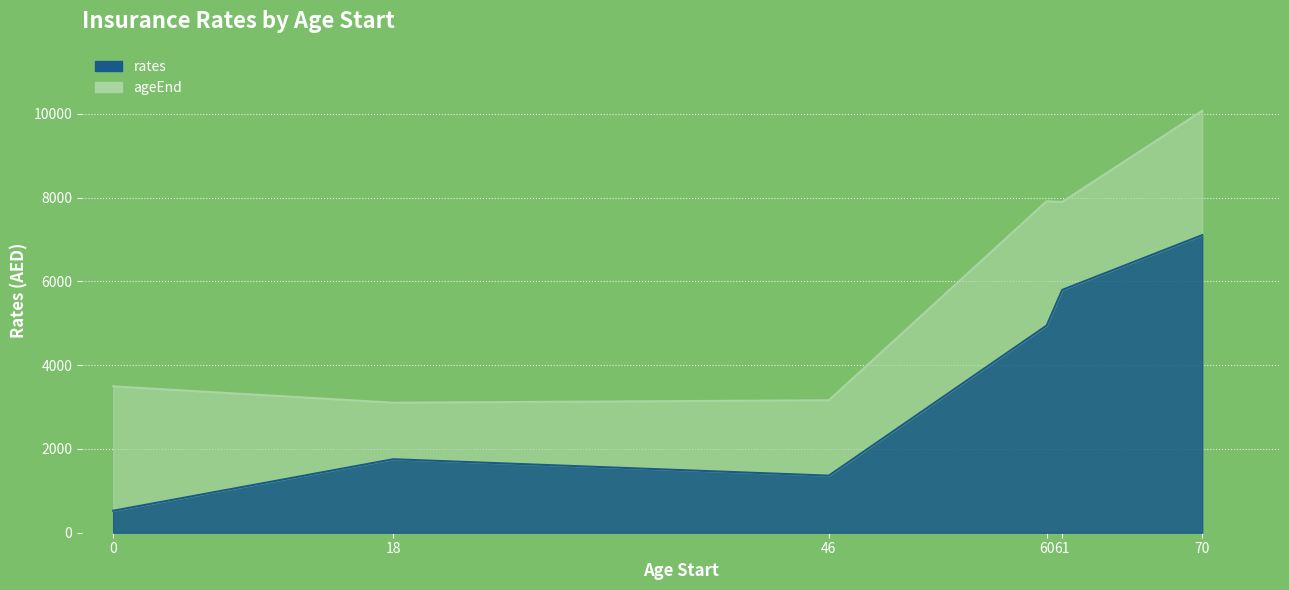

Does the chart display data point markers on the line(s)?

No